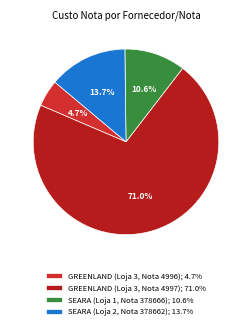

Which category accounts for the majority?

GREENLAND (Loja 3, Nota 4997)